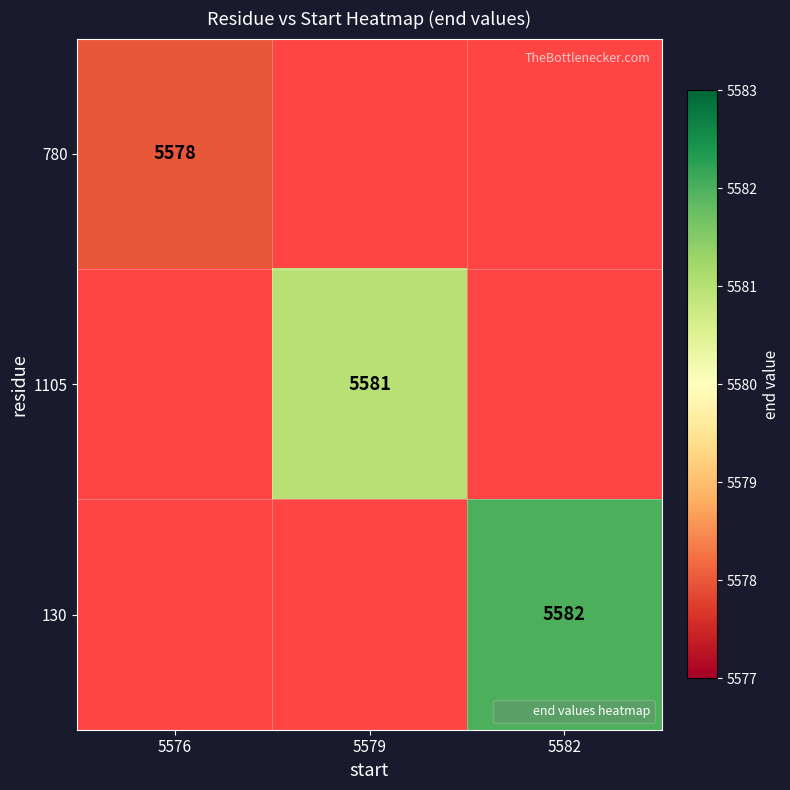

At which label is 780 closest to 5578?

5576